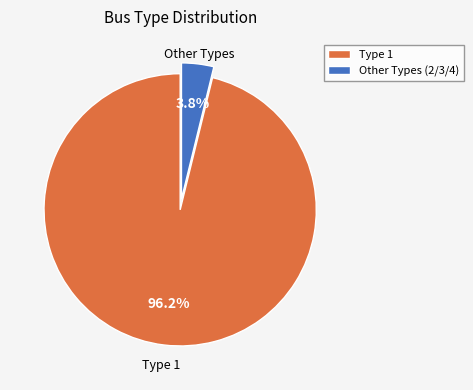

Rank the categories by value from lowest to highest.

Other Types (2/3/4), Type 1